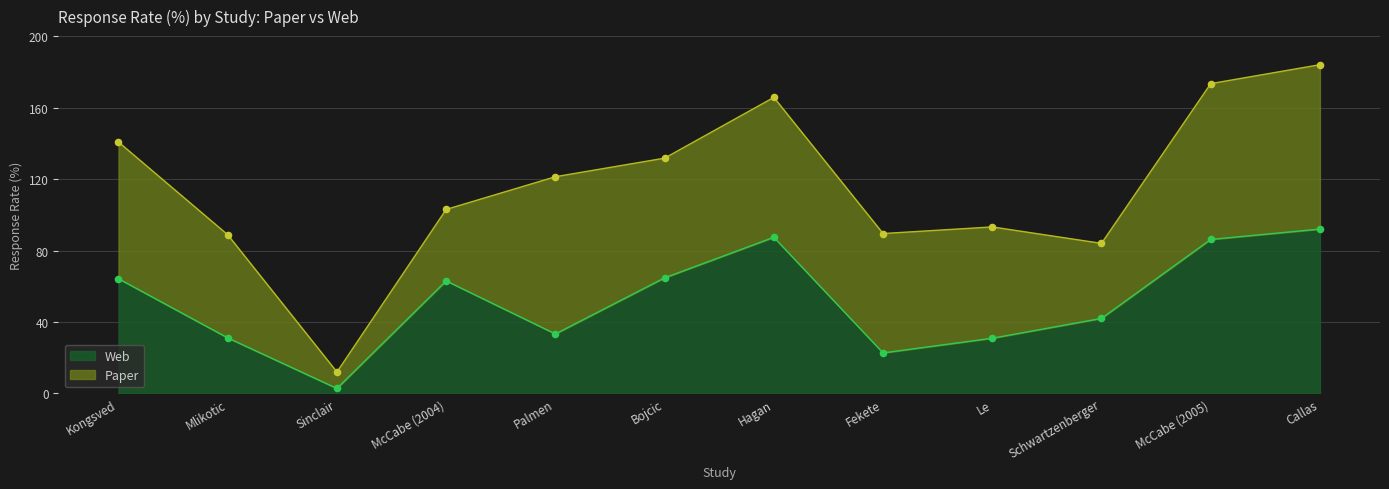

What is the change in value from McCabe (2004) to Palmen?

-29.7